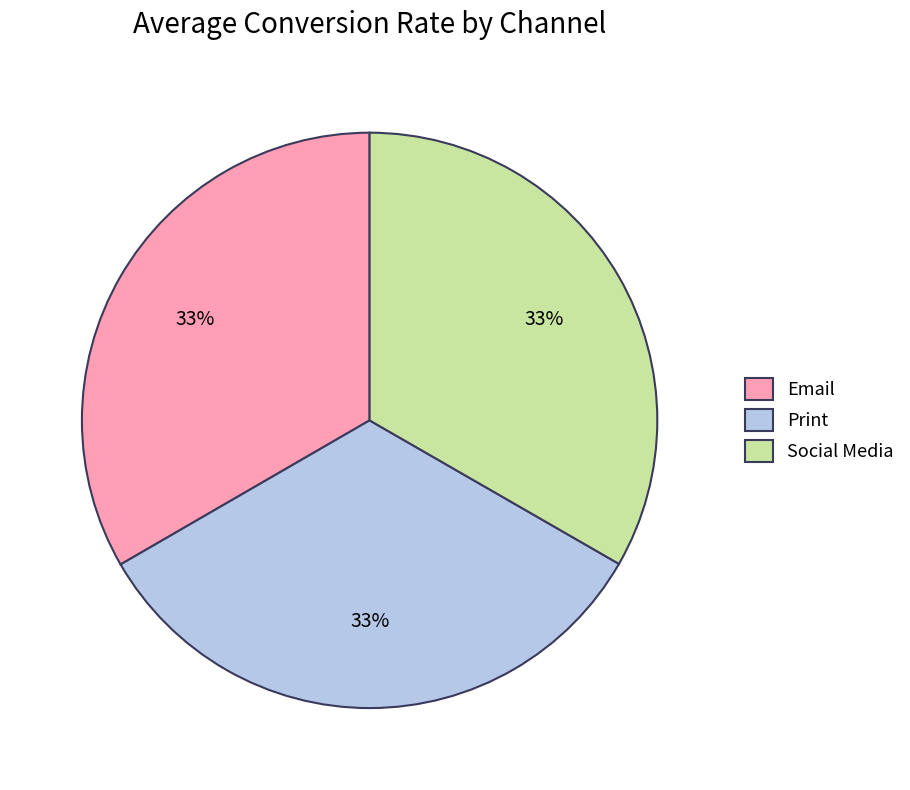

Combined, do Email and Print account for over 50%?

Yes